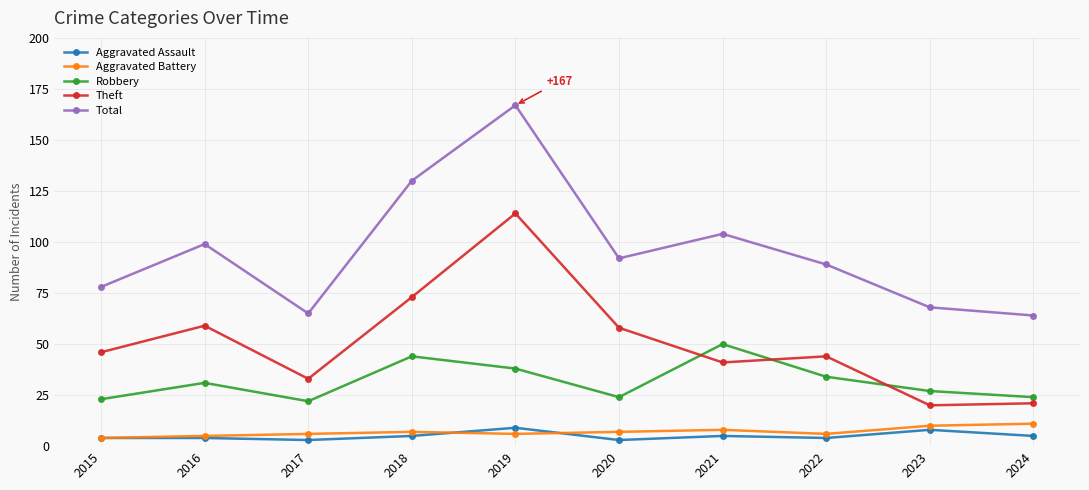

How many lines are shown in the chart?

5